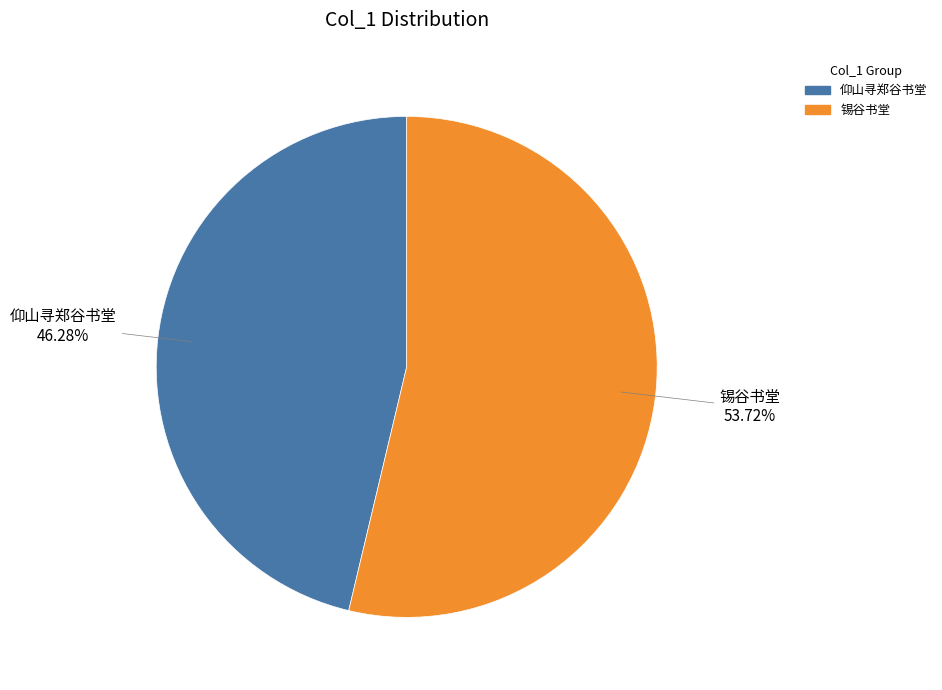

Which slice represents more than half of the pie?

锡谷书堂